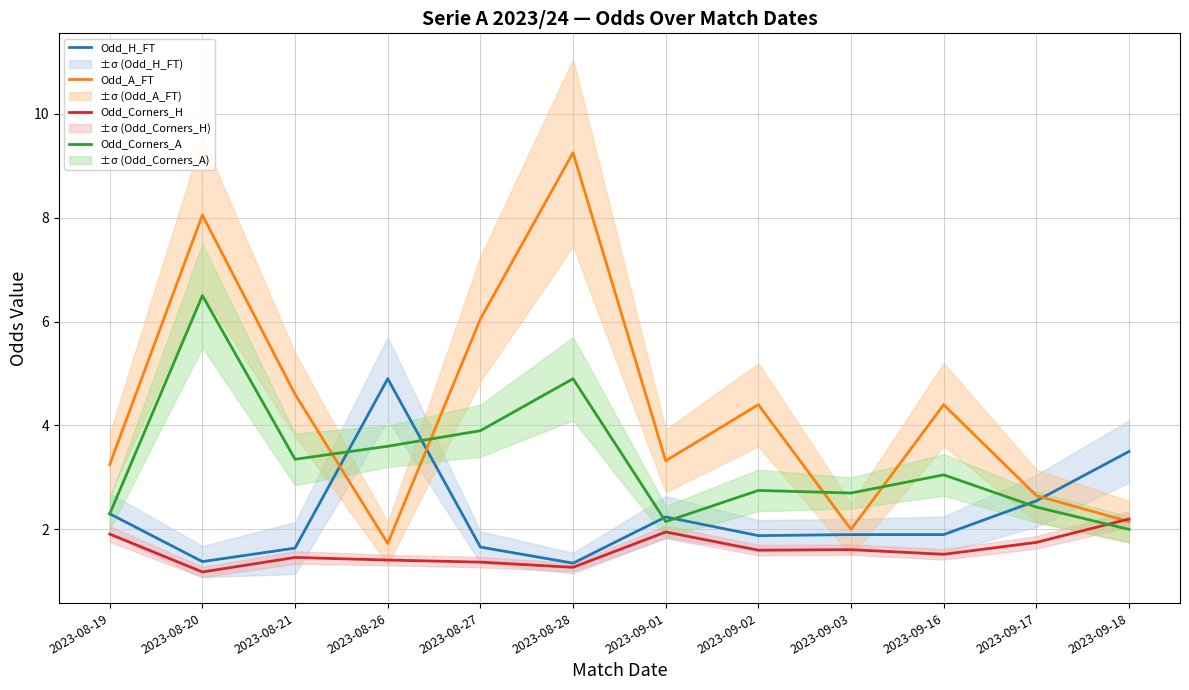

Where is the first local maximum for Odd_Corners_A?

2023-08-20